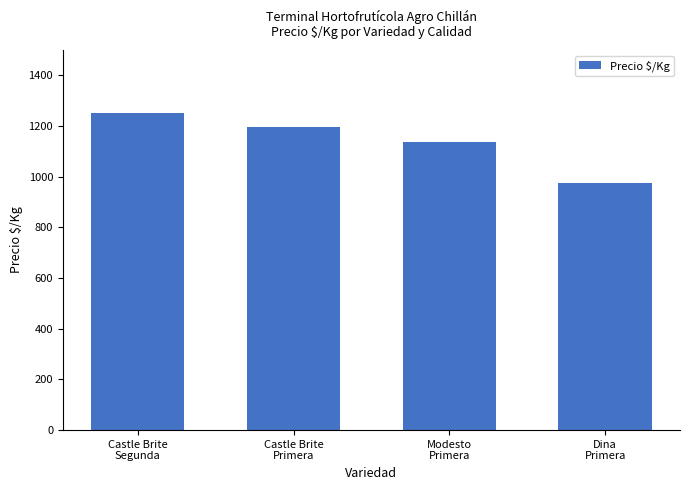

Rank the categories by value from lowest to highest.

Dina
Primera, Modesto
Primera, Castle Brite
Primera, Castle Brite
Segunda